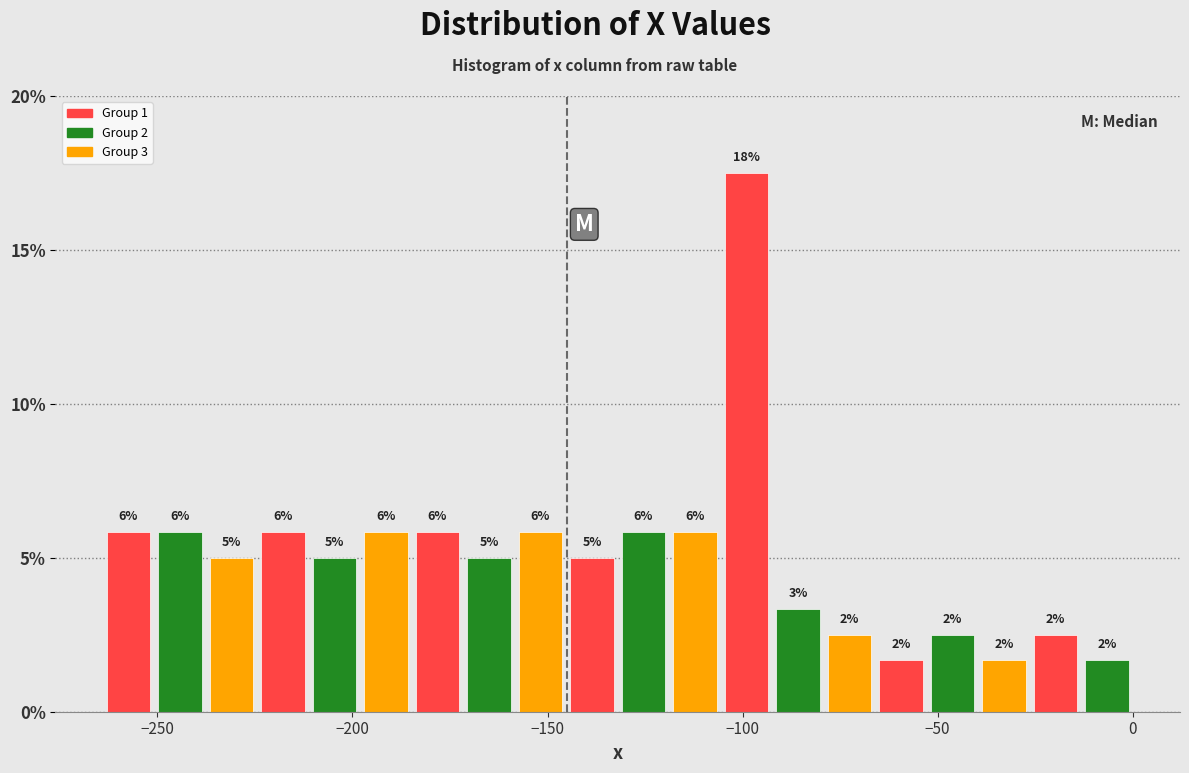

Around what value on the x-axis is the tallest bar? Give the approximate position of its centre, as read against the axis.

-100